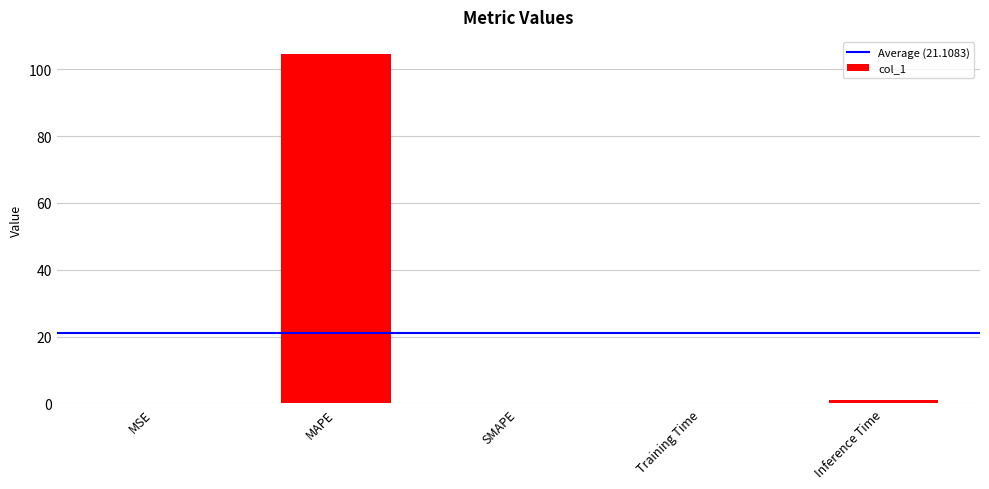

The chart shows a value of 104.4 at MAPE. True or false?

True